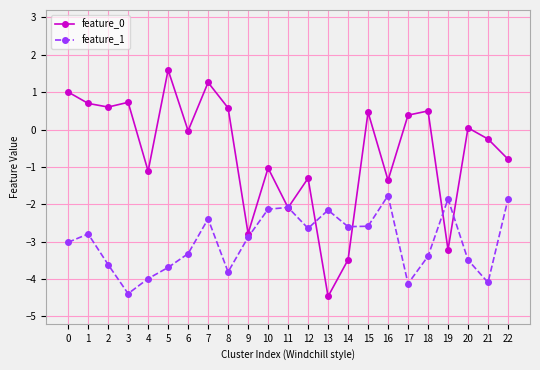

At which category is the sum across all series the highest?

7